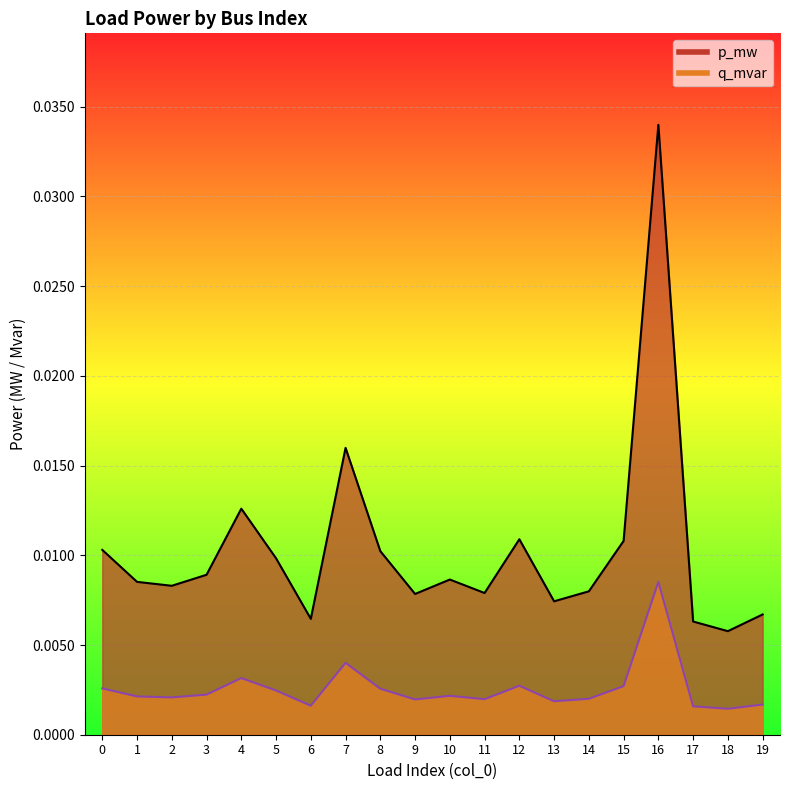

The p_mw series shows 0.0 at 5. True or false?

False